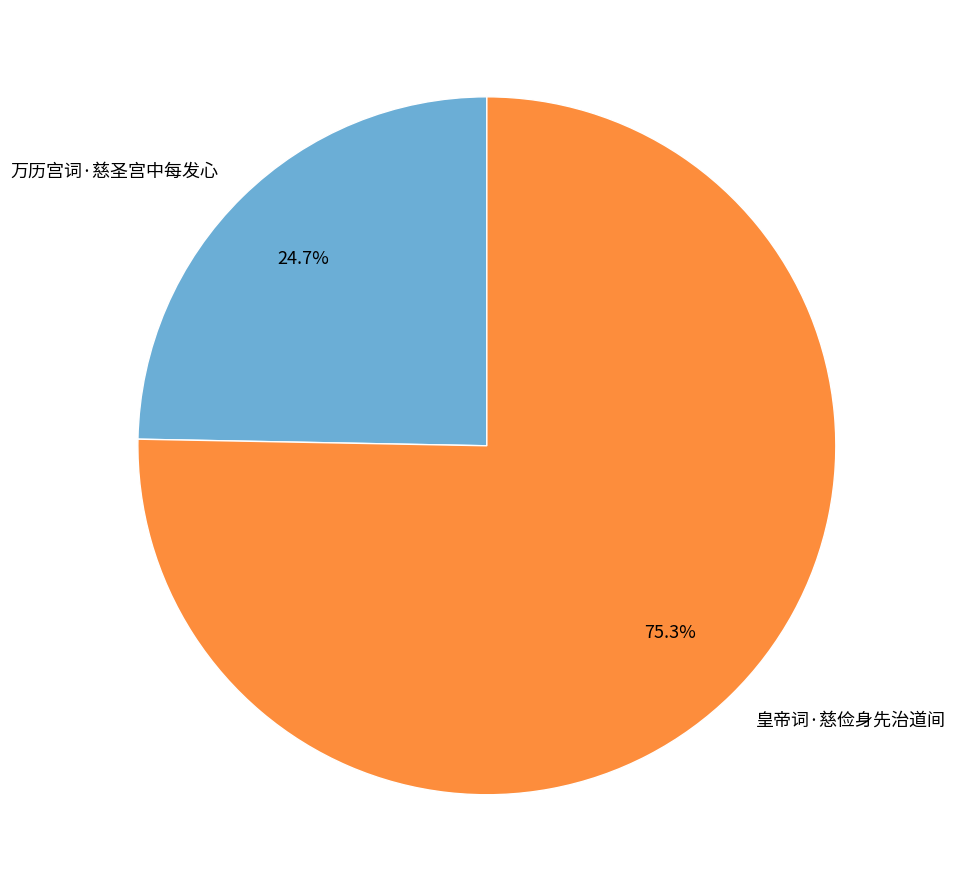

To the nearest percent, what is the difference between the largest and smallest slice percentages?

51%